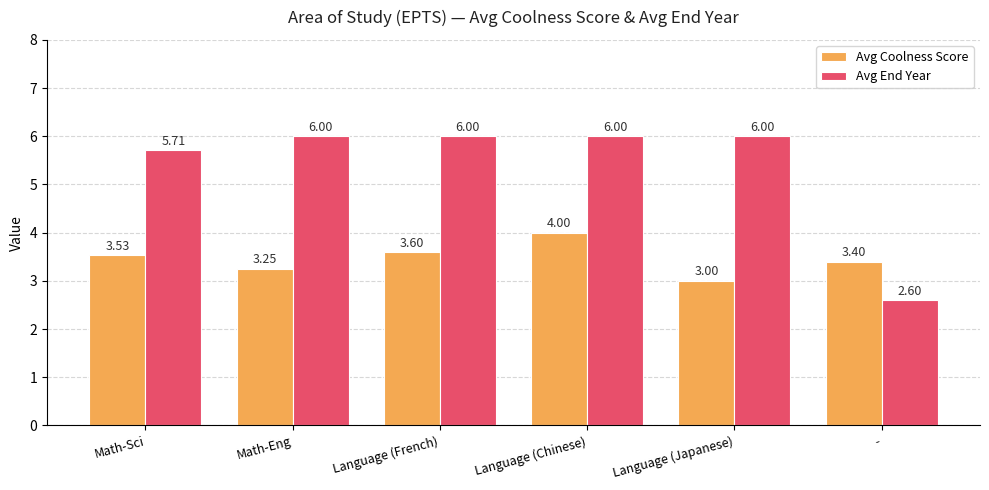

Which category has the lowest value in the Avg End Year series?

-